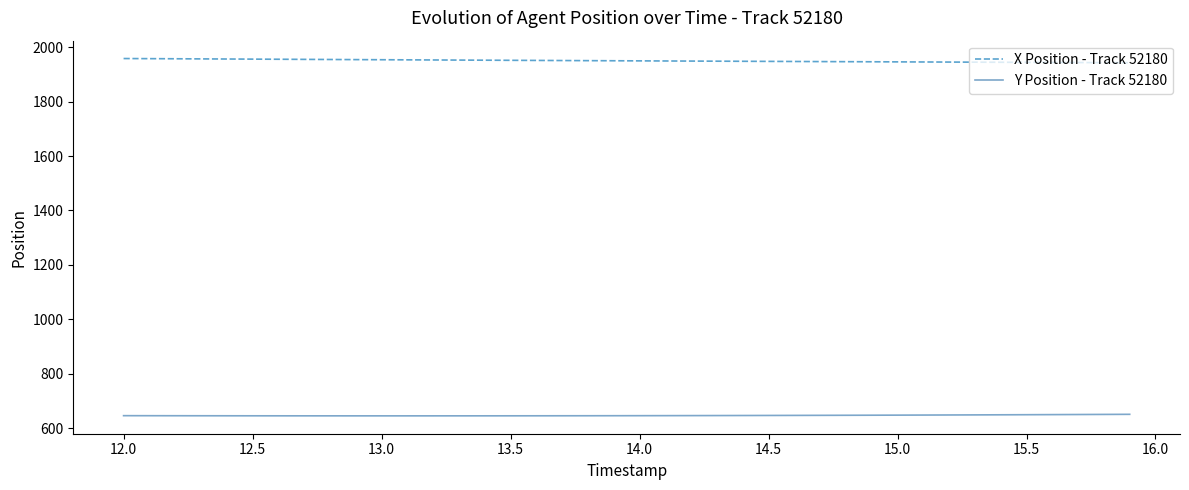

Rank the series by their maximum value, from lowest to highest.

Y Position - Track 52180, X Position - Track 52180